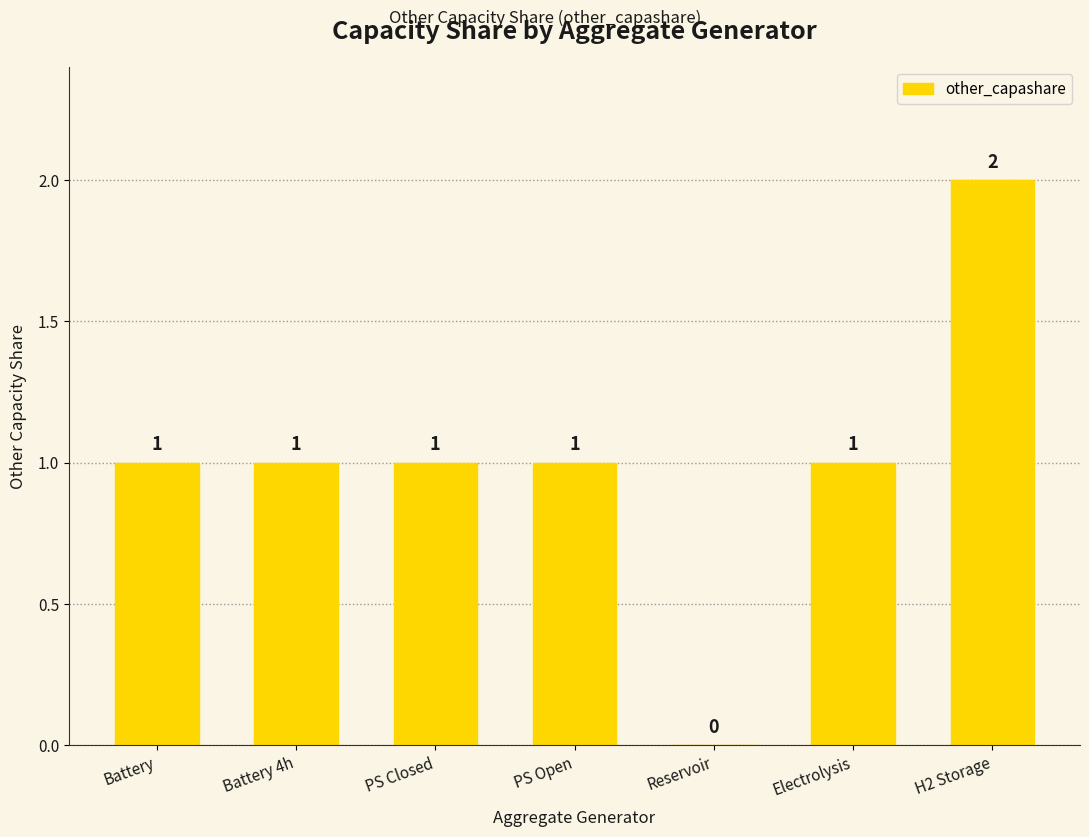

How many categories are shown in the chart?

7